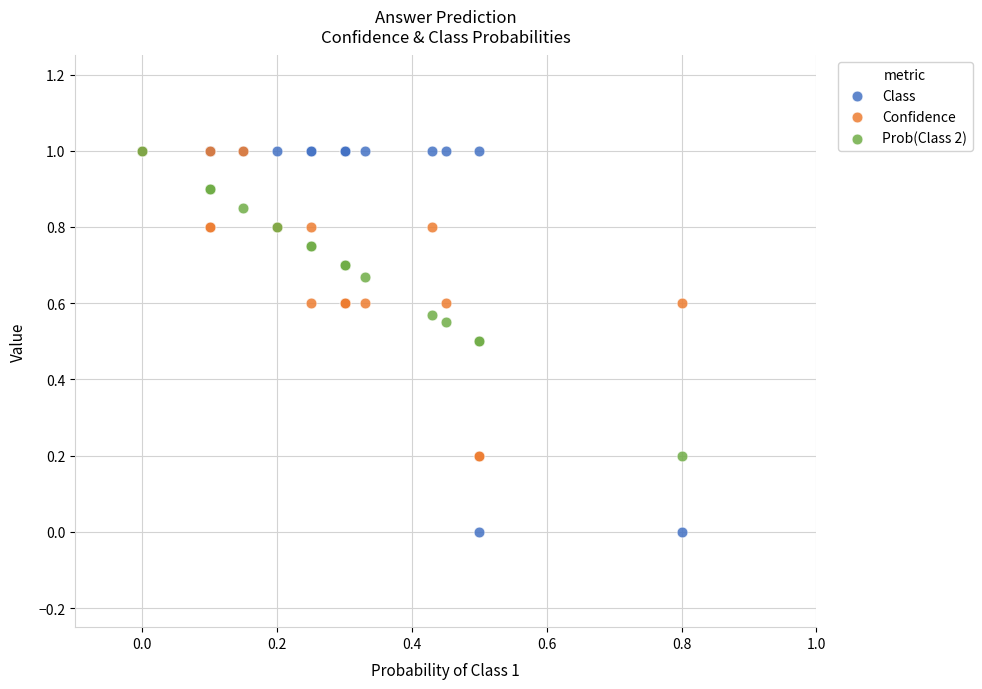

Which series contains the lowest Y value?

Class